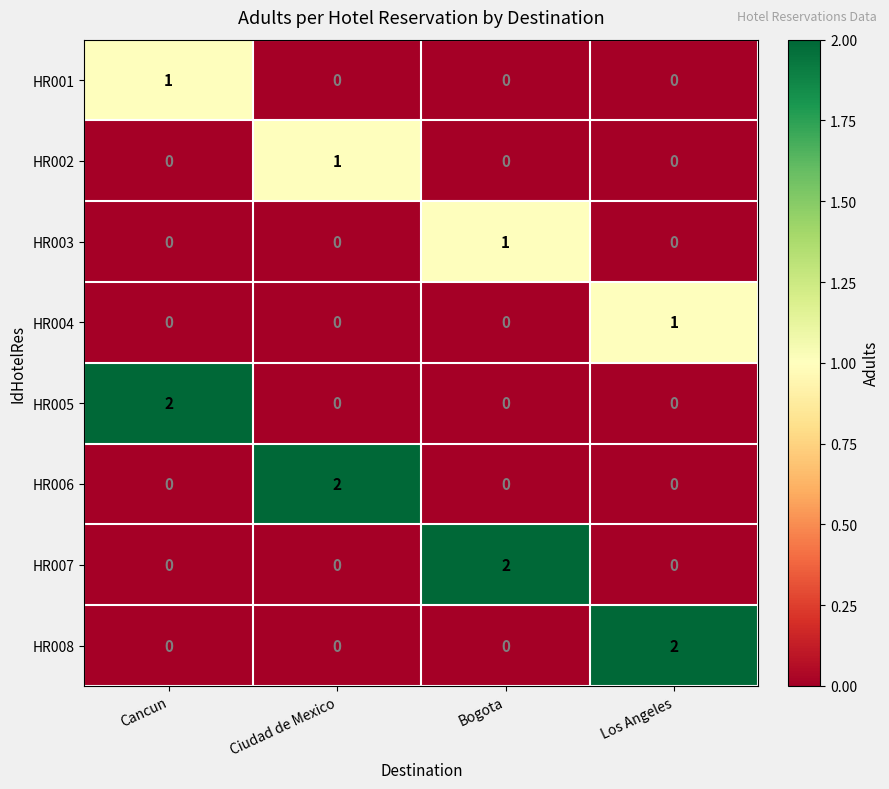

The value of HR006 at Los Angeles is -1. True or false?

False